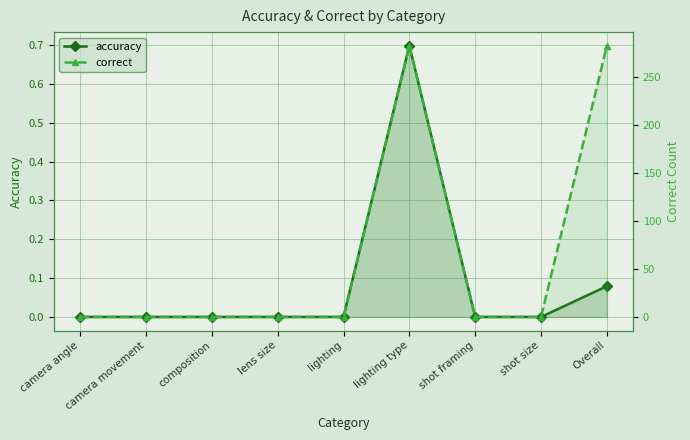

What is the spread (max minus min) of values at Overall?

282.9